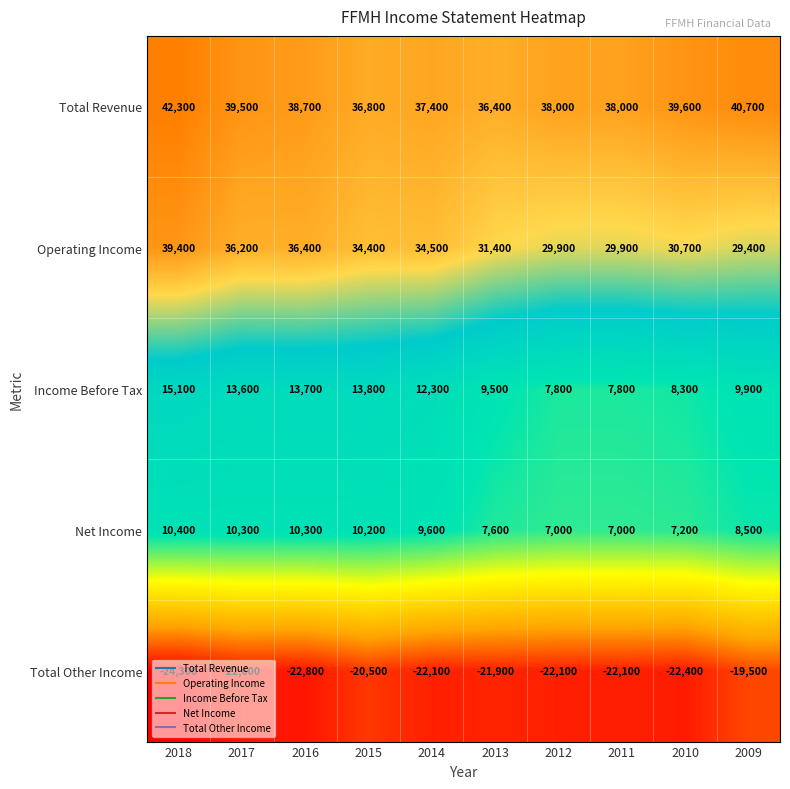

Which category has the lowest value across all series?

2018